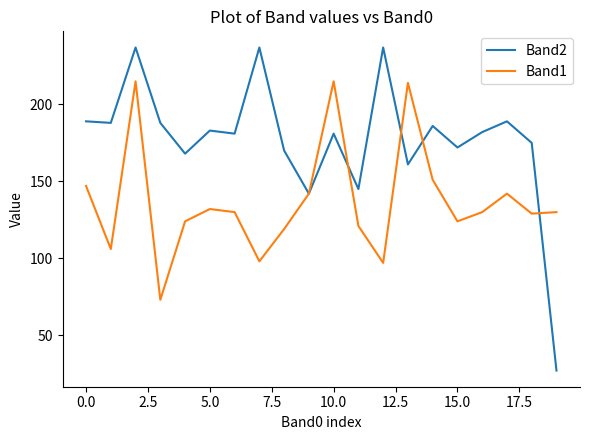

Which series has the largest range (max minus min)?

Band2